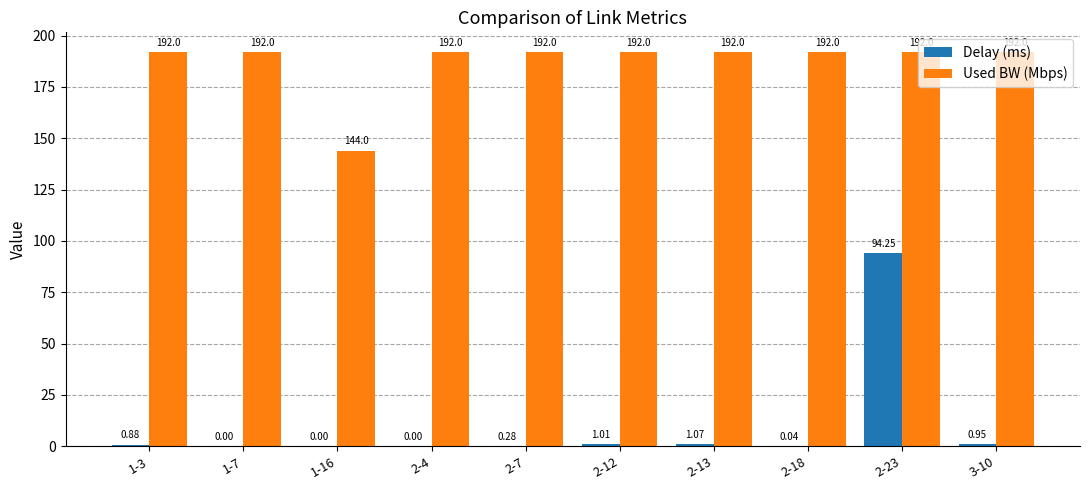

Which series changed the most between 1-3 and 2-4?

Delay (ms)